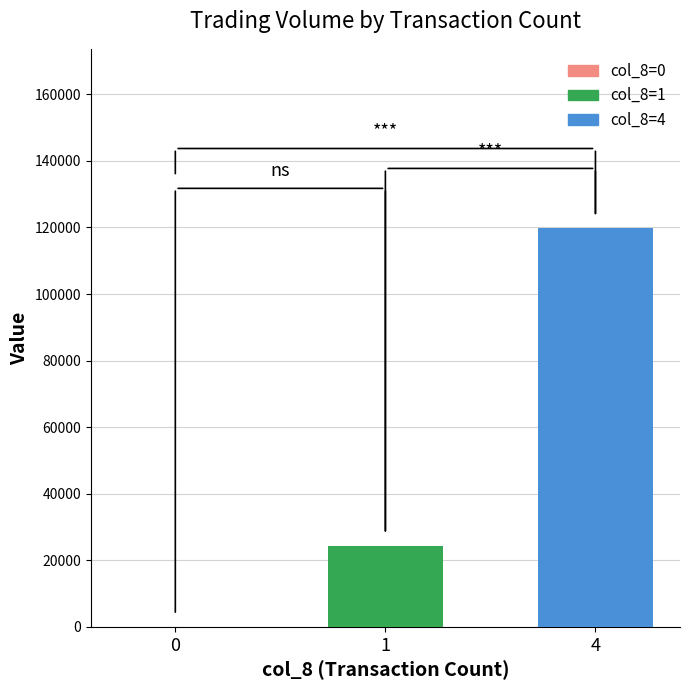

What is the maximum value shown in the chart?

119780